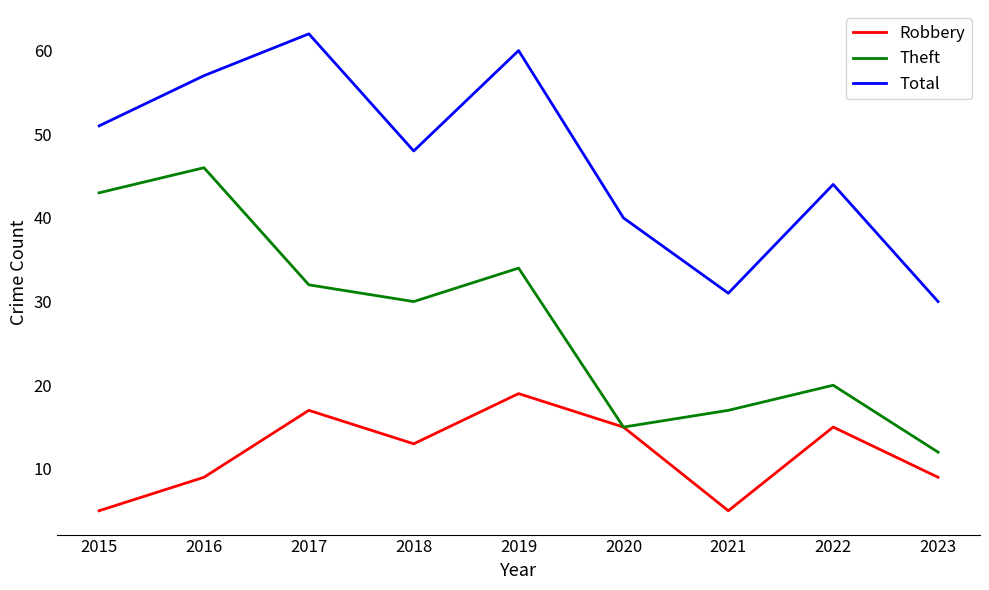

Which series has the largest total across all categories?

Total